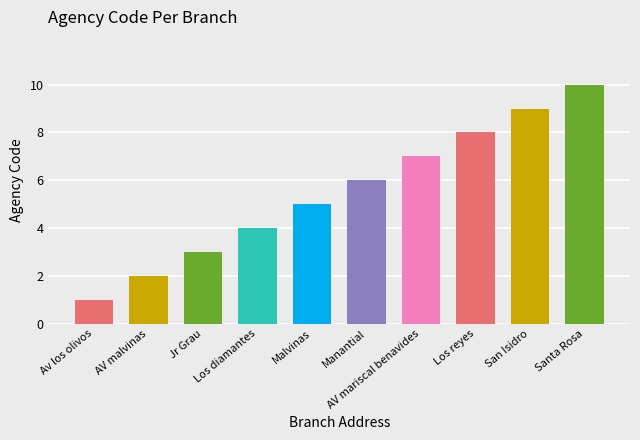

Rank the categories by value from lowest to highest.

Av los olivos, AV malvinas, Jr Grau, Los diamantes, Malvinas, Manantial, AV mariscal benavides, Los reyes, San Isidro, Santa Rosa